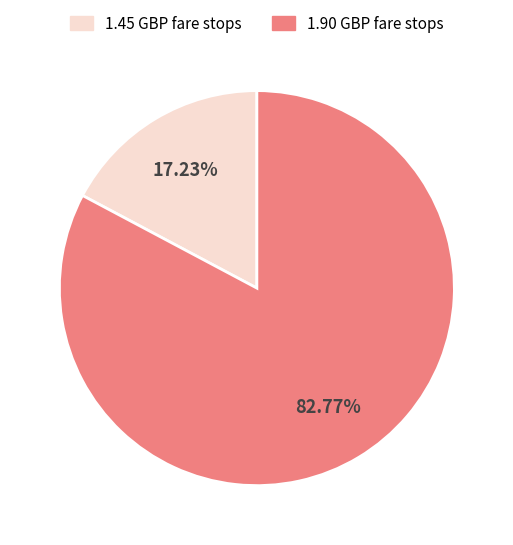

Is there a majority slice in this chart?

Yes